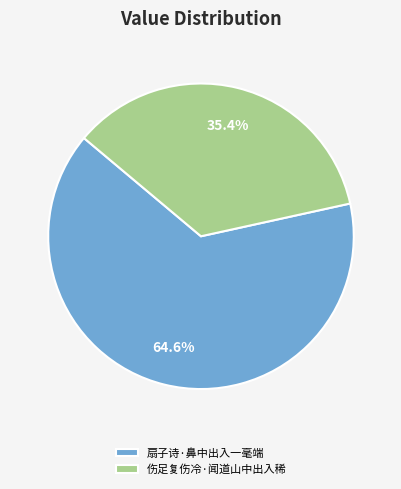

Rank the categories by value from lowest to highest.

伤足复伤冷·闻道山中出入稀, 扇子诗·鼻中出入一毫端